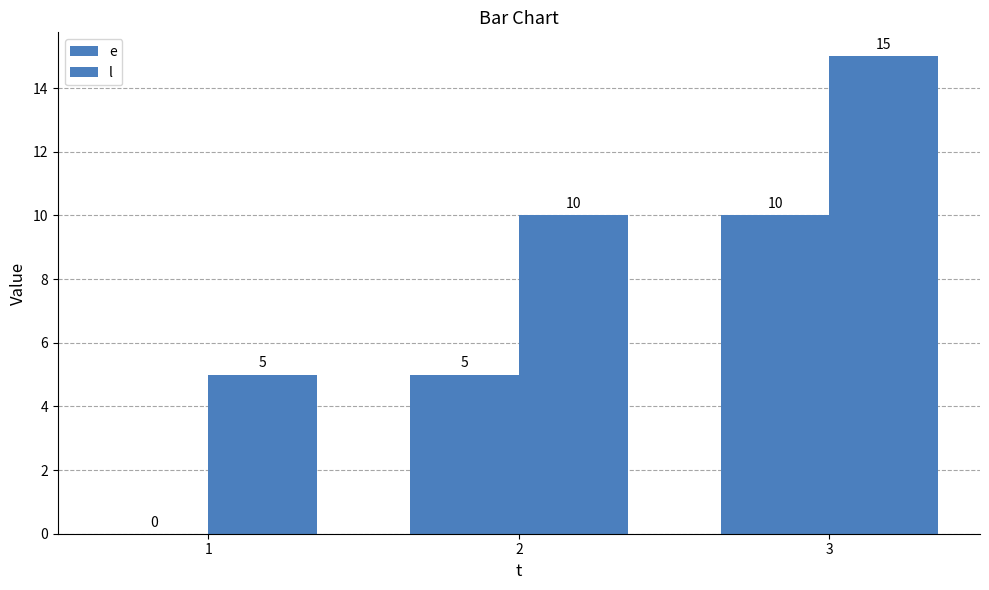

Which series has the largest total across all categories?

l